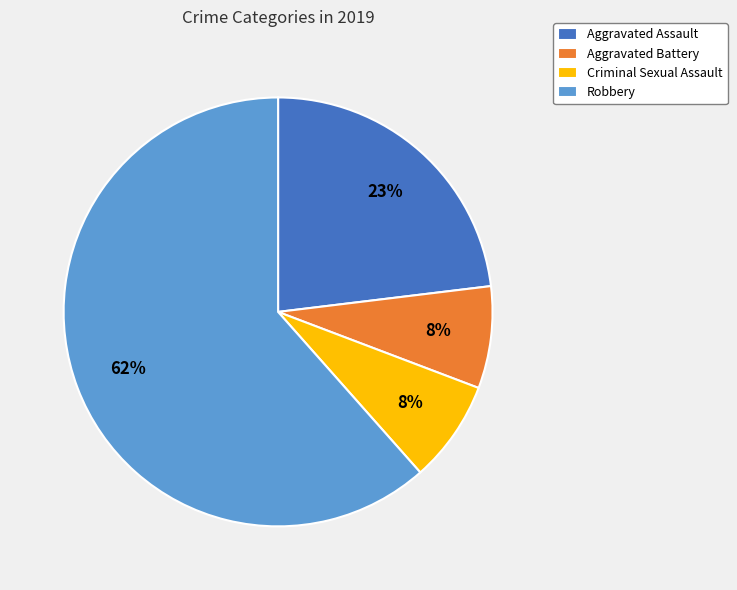

How many slices are in this pie chart?

4